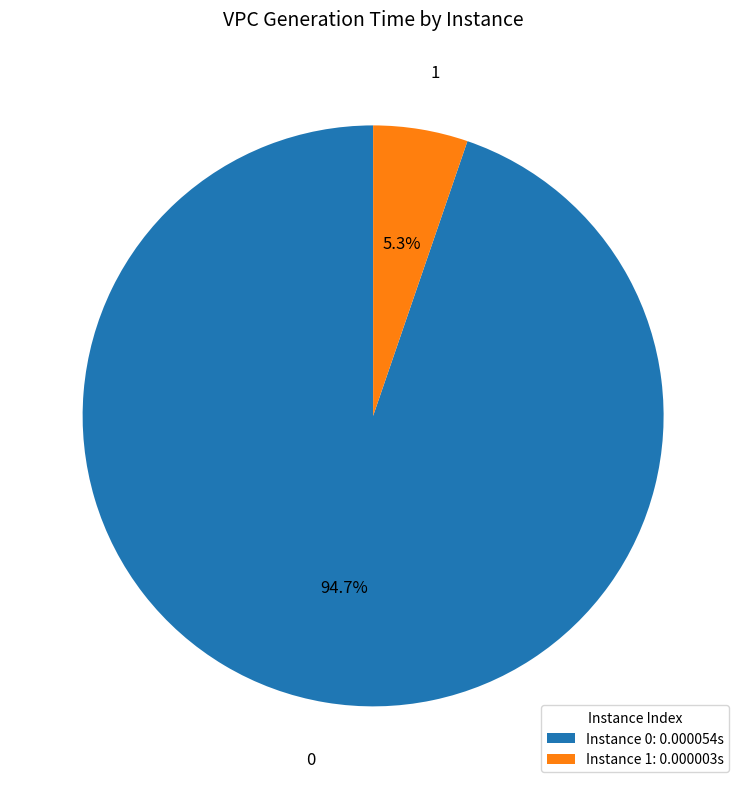

How many slices are in this pie chart?

2